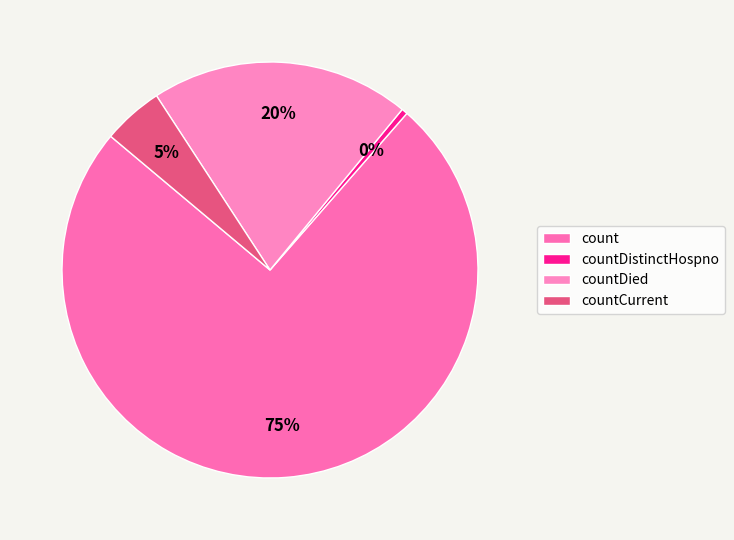

To the nearest percent, what is the average slice percentage?

25%